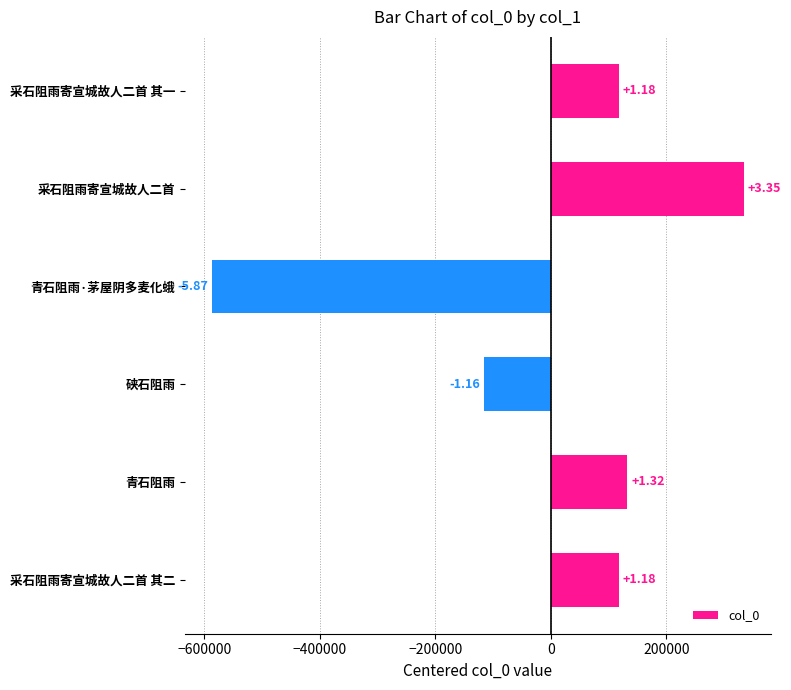

Are the bars grouped side by side (vs. stacked)?

No